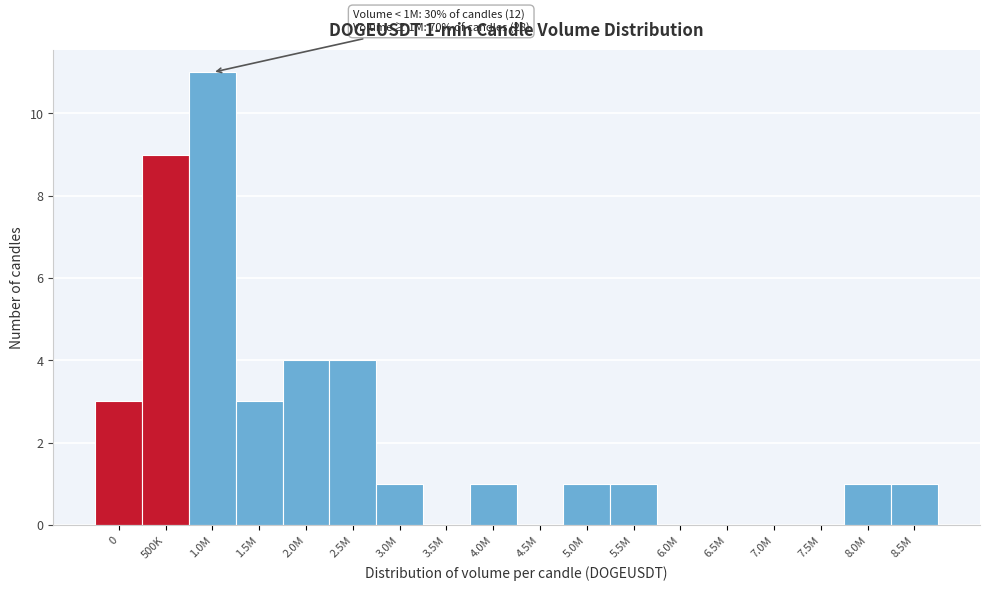

Reading right to left, extract all data points from this chart.

8.5M=1	8.0M=1	7.5M=0	7.0M=0	6.5M=0	6.0M=0	5.5M=1	5.0M=1	4.5M=0	4.0M=1	3.5M=0	3.0M=1	2.5M=4	2.0M=4	1.5M=3	1.0M=11	500K=9	0=3